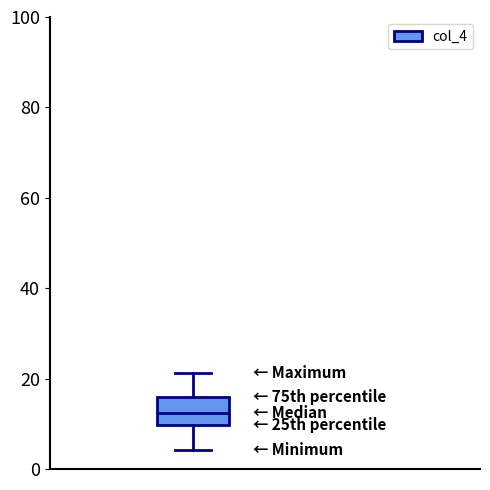

Read this box plot against the y-axis: the position of the median line, the range covered by the box, and the ends of both whiskers. The values are not printed on the chart, so give them approximately, as read against the axis.

median 12, box 10 to 16, whiskers 4 to 22